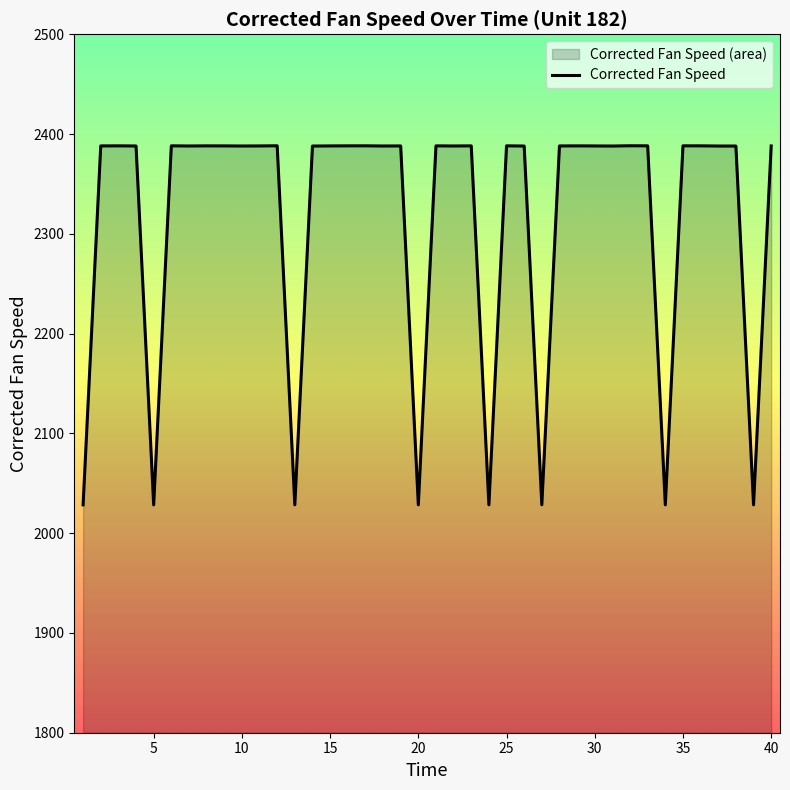

Reading right to left, list all the values displayed in this chart.

2388.1	2028.4	2388.0	2388.0	2388.2	2388.2	2028.4	2388.2	2388.3	2388.0	2388.1	2388.2	2388.1	2028.5	2388.0	2388.2	2028.4	2388.2	2388.1	2388.2	2028.4	2388.1	2388.1	2388.2	2388.2	2388.1	2388.0	2028.4	2388.3	2388.1	2388.1	2388.2	2388.2	2388.1	2388.2	2028.3	2388.1	2388.2	2388.1	2028.4